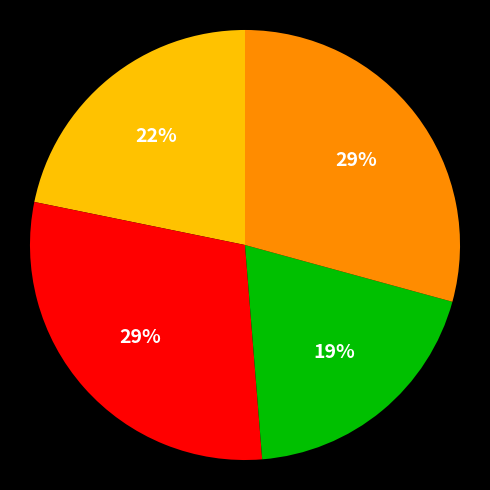

Is there any slice that represents more than half of the pie?

No